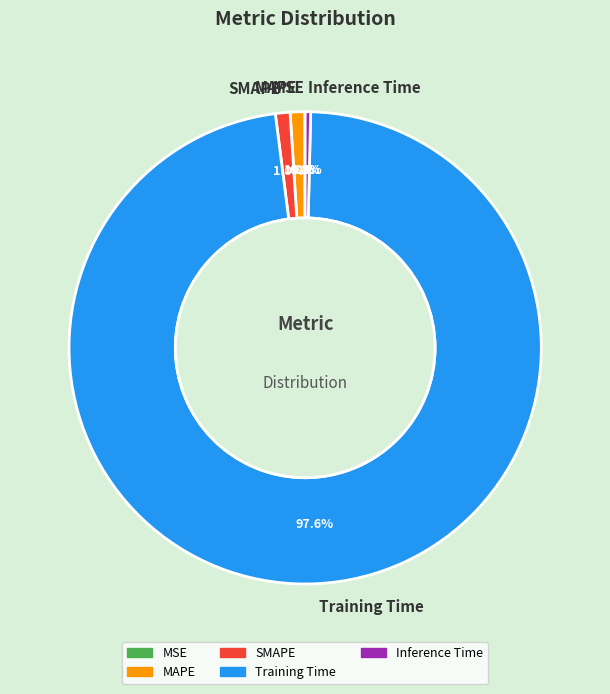

To the nearest percent, what portion does Training Time represent?

98%